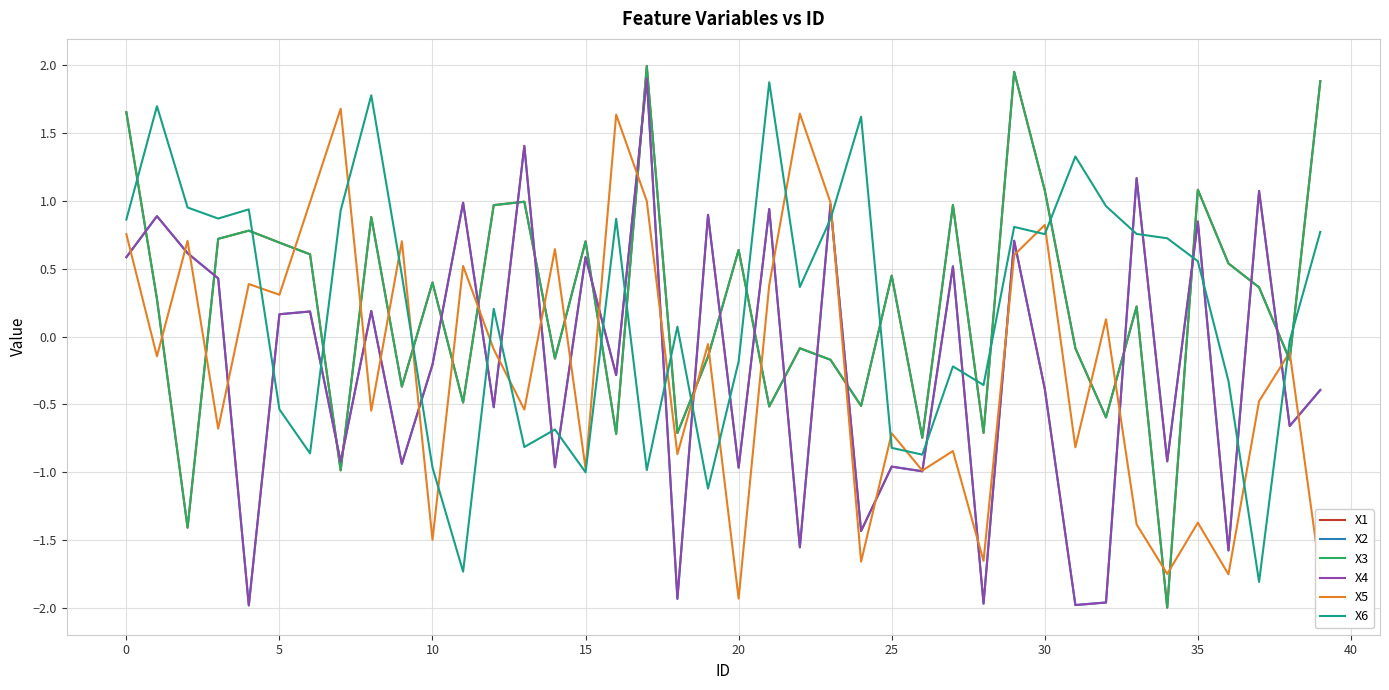

True or false: X3 and X2 intersect in this chart.

True